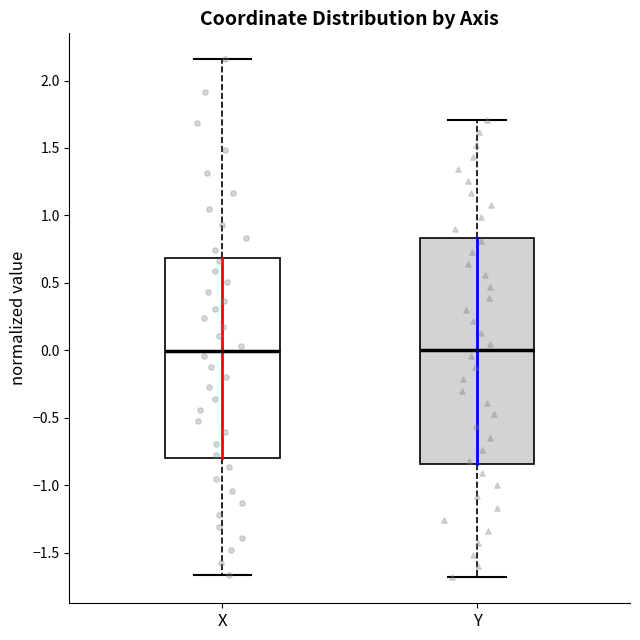

Reading left to right, read every box against the y-axis: the position of its median line, the range the box covers, and the ends of its whiskers. The values are not printed on the chart, so give them approximately, as read against the axis.

X: median 0.00, box -0.80 to 0.70, whiskers -1.65 to 2.15
Y: median 0.00, box -0.85 to 0.85, whiskers -1.70 to 1.70